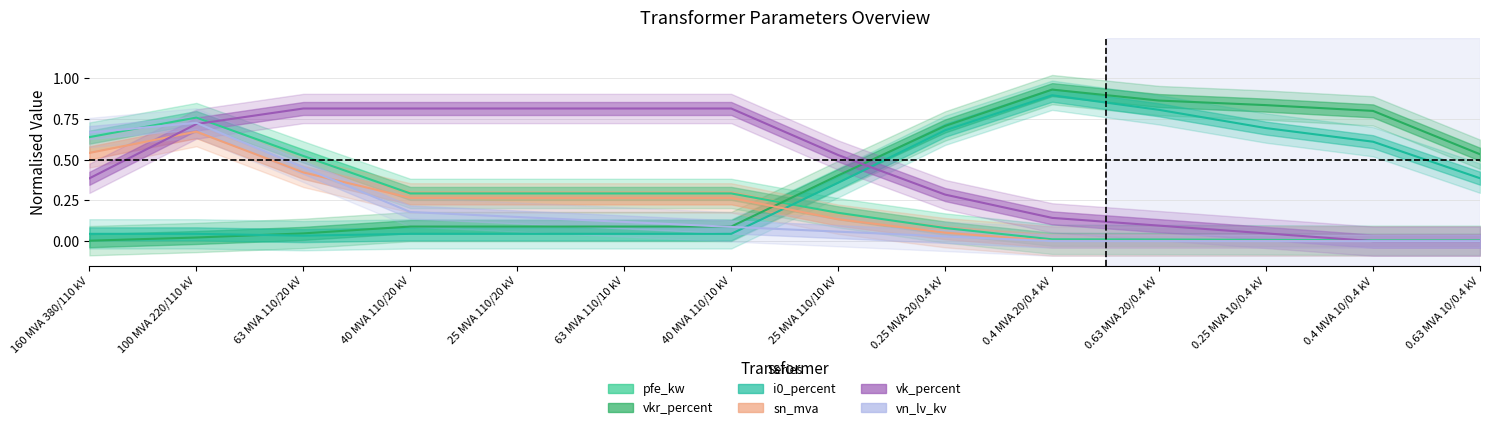

True or false: sn_mva has more than 0 interior local peaks.

True